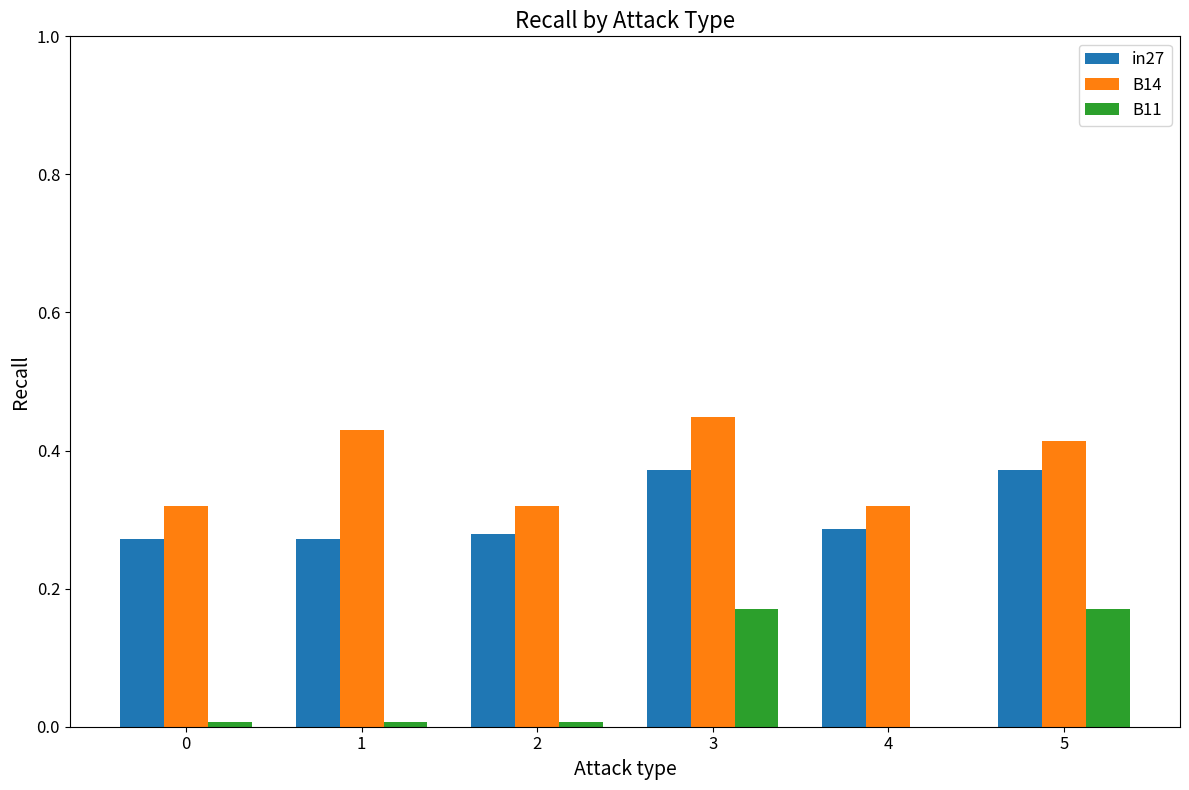

Is the value of B11 at 3 greater than the value of in27 at 1?

No